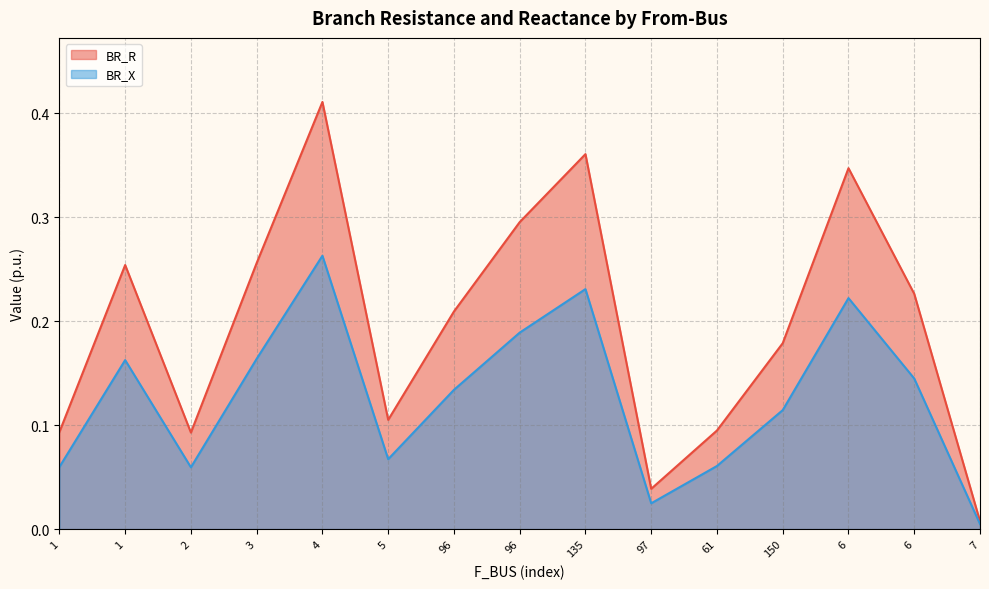

Where is the first local minimum for BR_X?

2